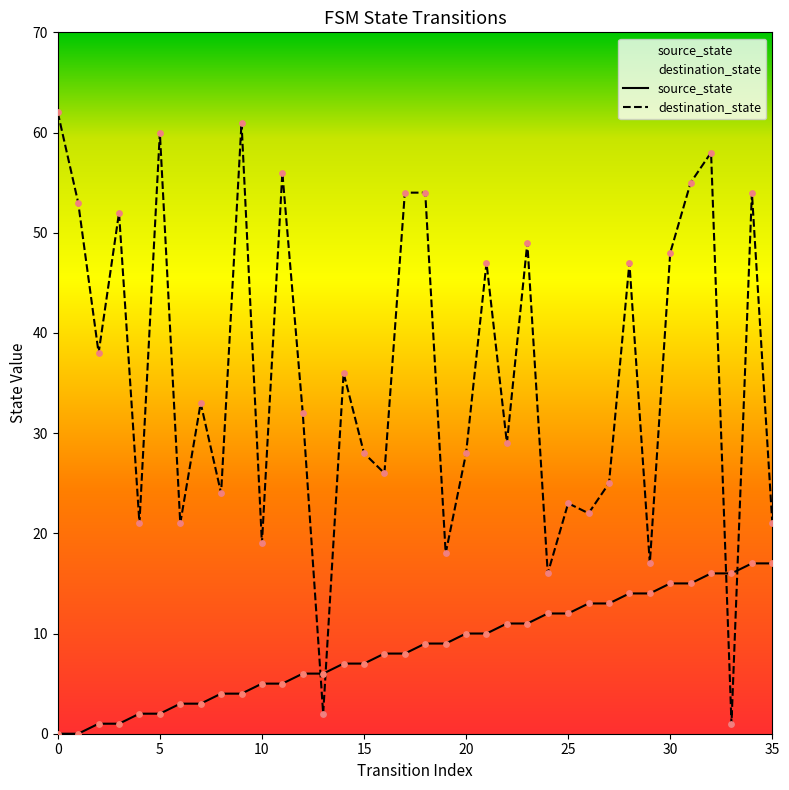

What are all the series names shown in the legend?

source_state, destination_state